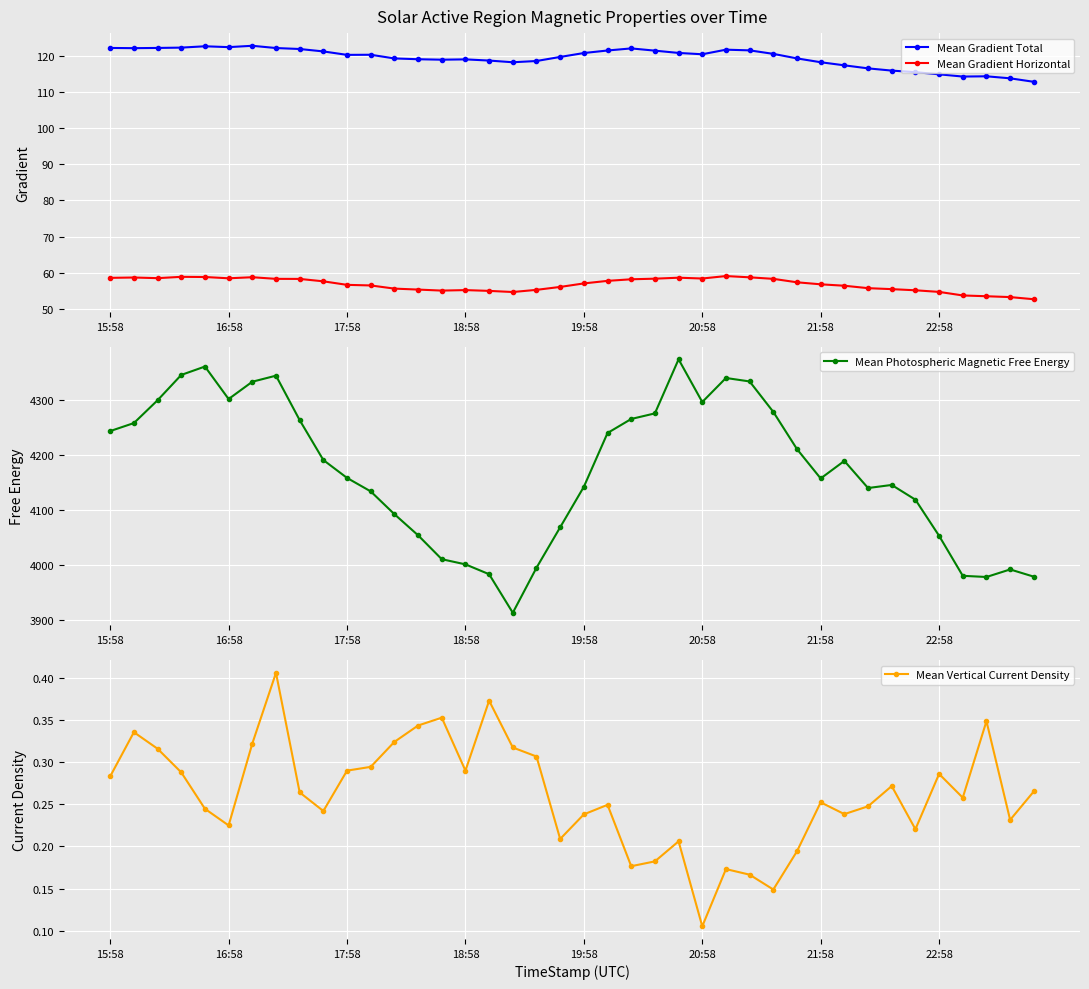

Which series changed the most between 19 and 21?

Mean Photospheric Magnetic Free Energy